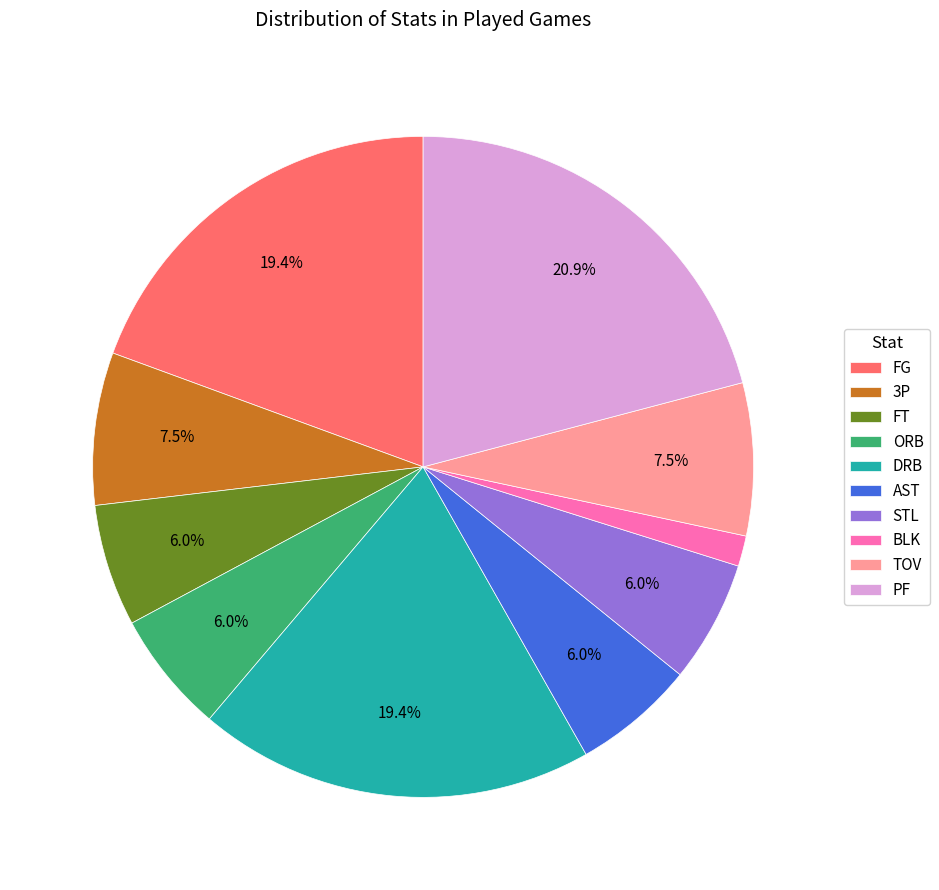

Approximately how many times larger is the value at ORB compared to FT?

1.0